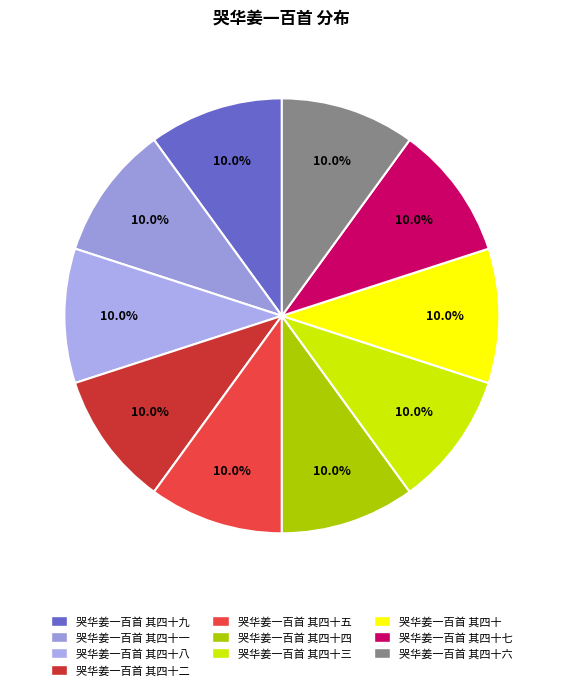

Is there any slice that represents more than half of the pie?

No